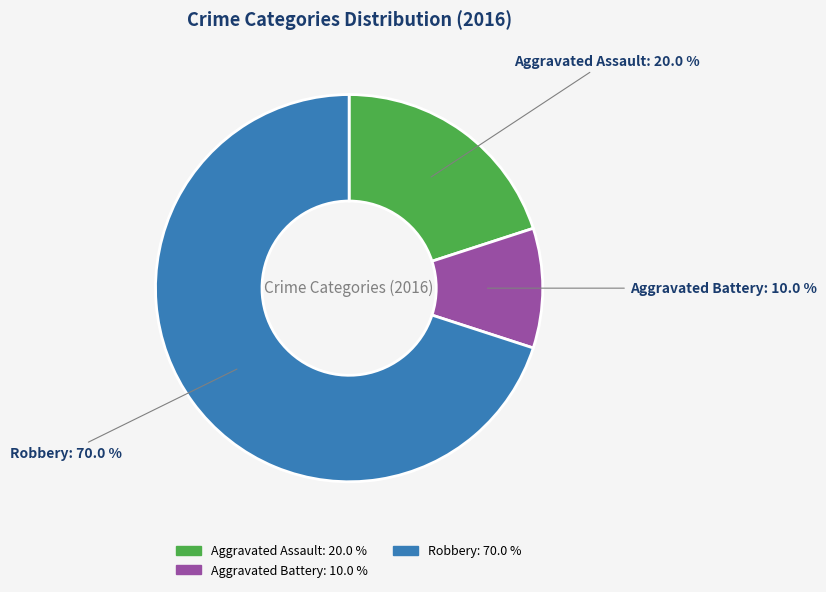

Is there a majority slice in this chart?

Yes